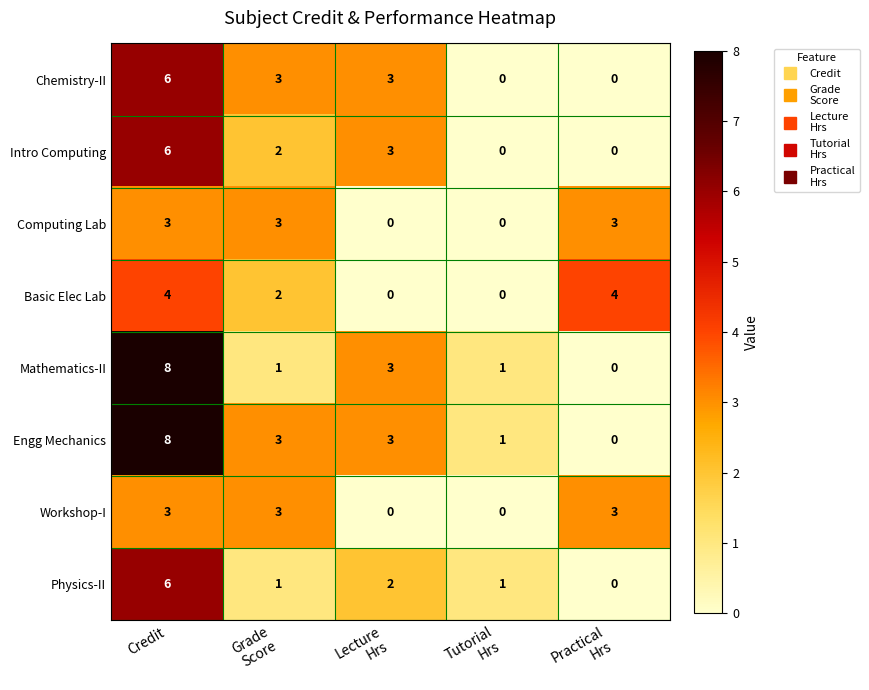

What is the sum of all Engg Mechanics values?

15